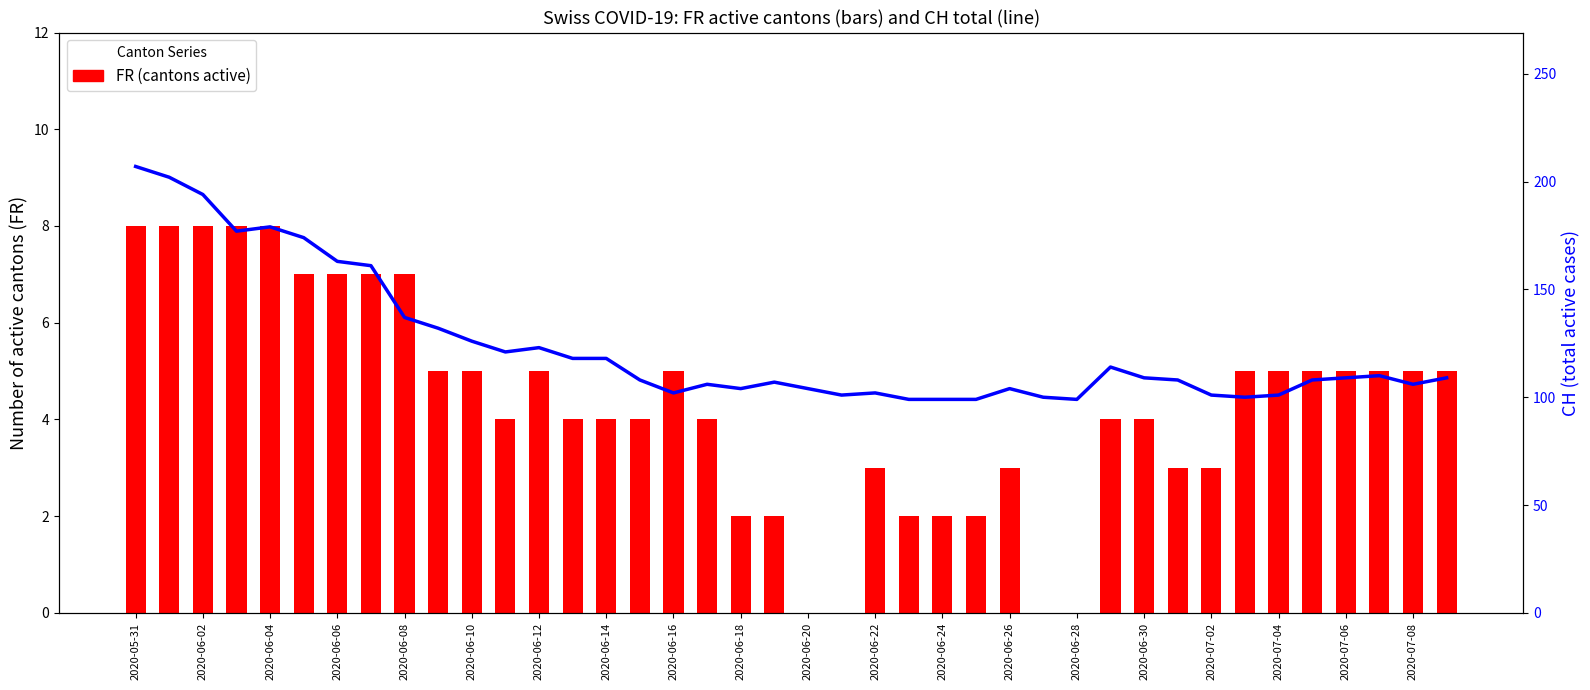

Which category has the highest value across all series?

2020-05-31